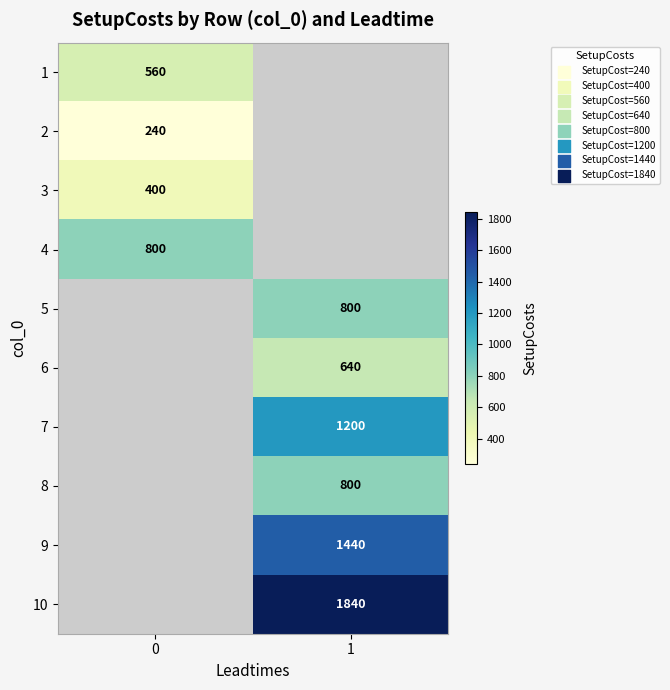

The 5 series shows 800 at 1. True or false?

True